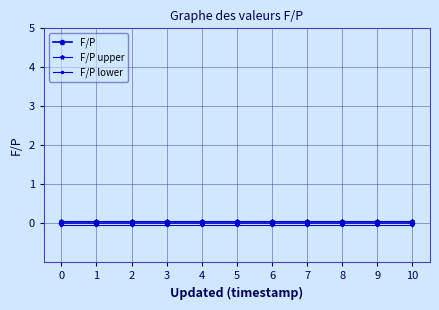

Which series has the largest total across all categories?

F/P upper